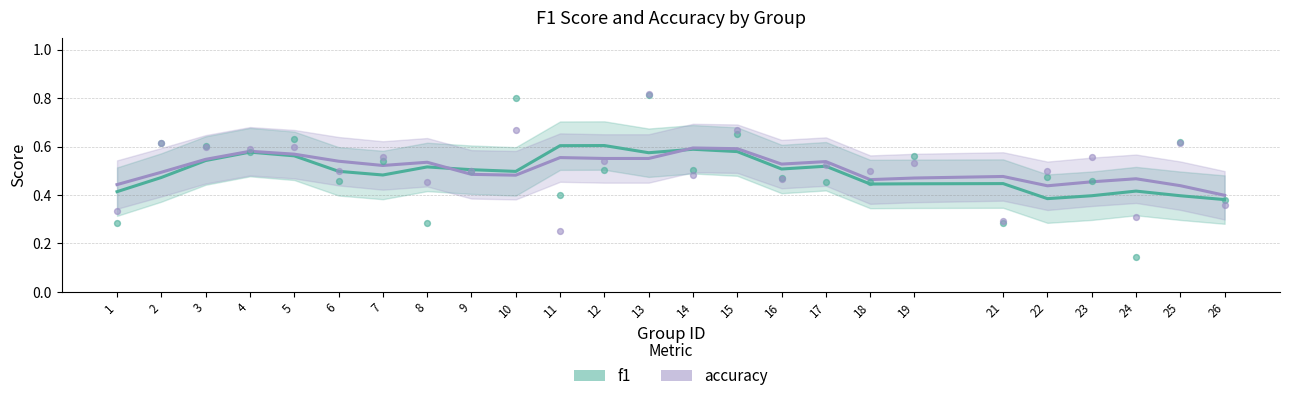

At how many categories does at least one series exceed 0?

25